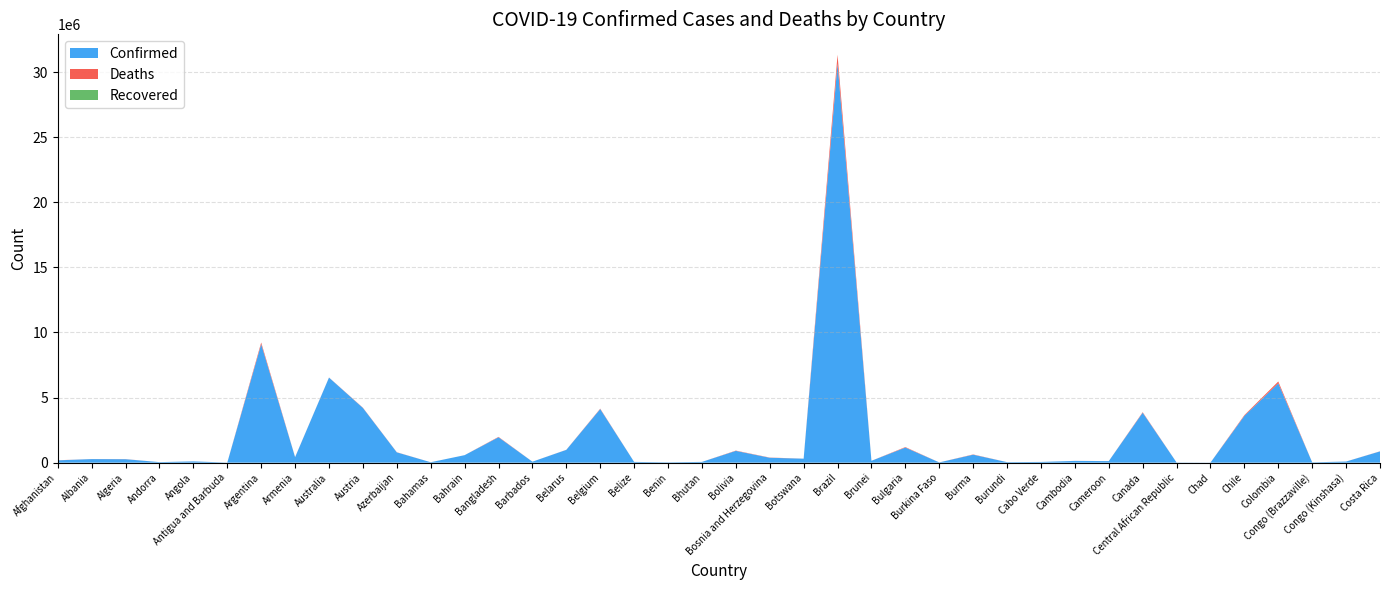

Reading right to left, list all the values displayed in this chart.

Confirmed: 866164	87023	24079	6095316	3595968	7414	14649	3836099	119780	136262	56105	41235	613116	20899	1161351	144136	30664739	306324	377511	905994	59564	26952	57896	4116397	982867	75845	1952957	576395	33830	792638	4205380	6534951	422900	9101319	7721	99287	42156	265814	275534	179203
Deaths: 8444	1337	385	139821	57697	193	113	40268	1927	3056	401	38	19434	384	37043	220	665012	2690	15778	21926	21	163	676	31613	6978	432	29127	1479	800	9709	18296	7767	8623	128729	137	1900	153	6875	3497	7686
Recovered: 0	0	0	0	0	0	0	0	0	0	0	0	0	0	0	0	0	0	0	0	0	0	0	0	0	0	0	0	0	0	0	0	0	0	0	0	0	0	0	0